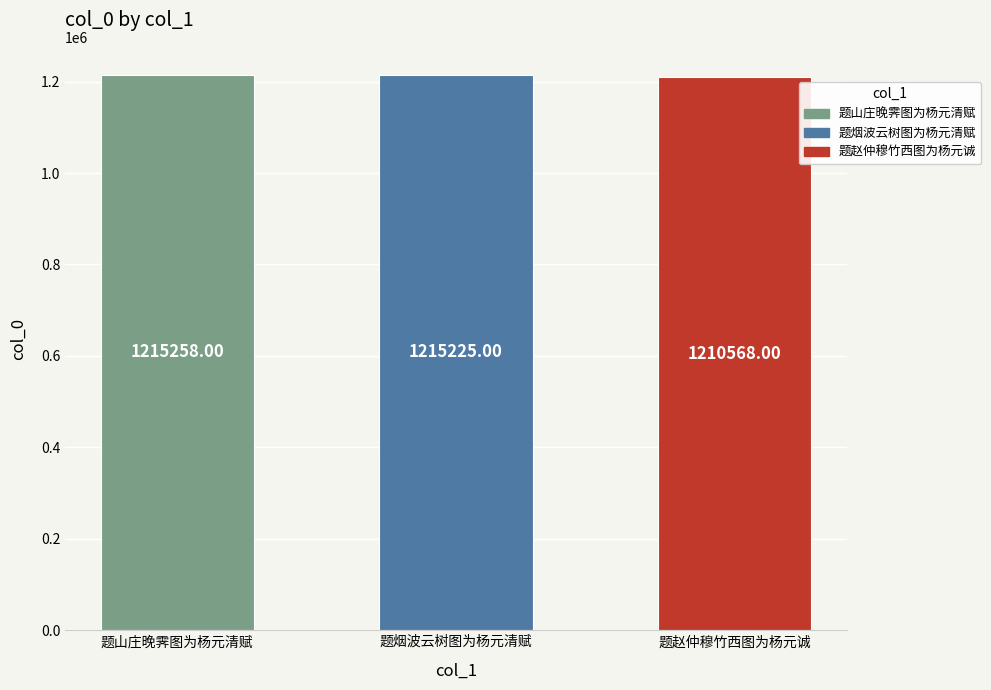

True or false: the data shows 1210568 at 题赵仲穆竹西图为杨元诚.

True